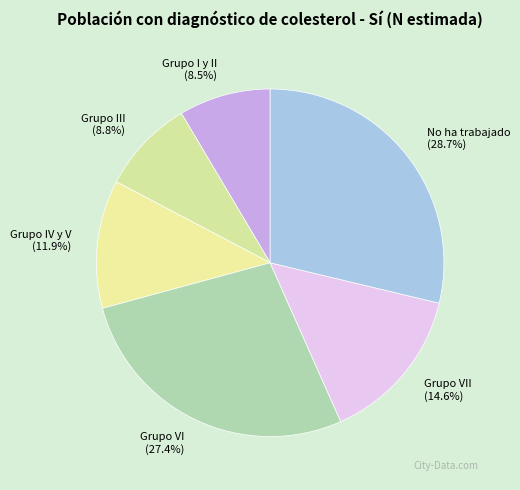

Combined, do Grupo IV y V and Grupo VI account for over 50%?

No